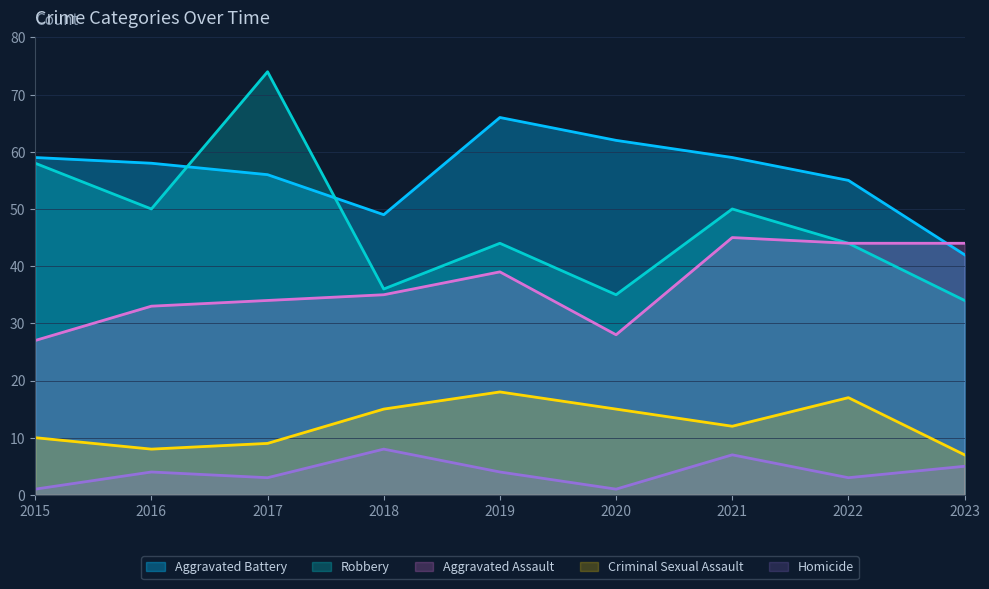

Between 2015 and 2021, which is larger?

2021